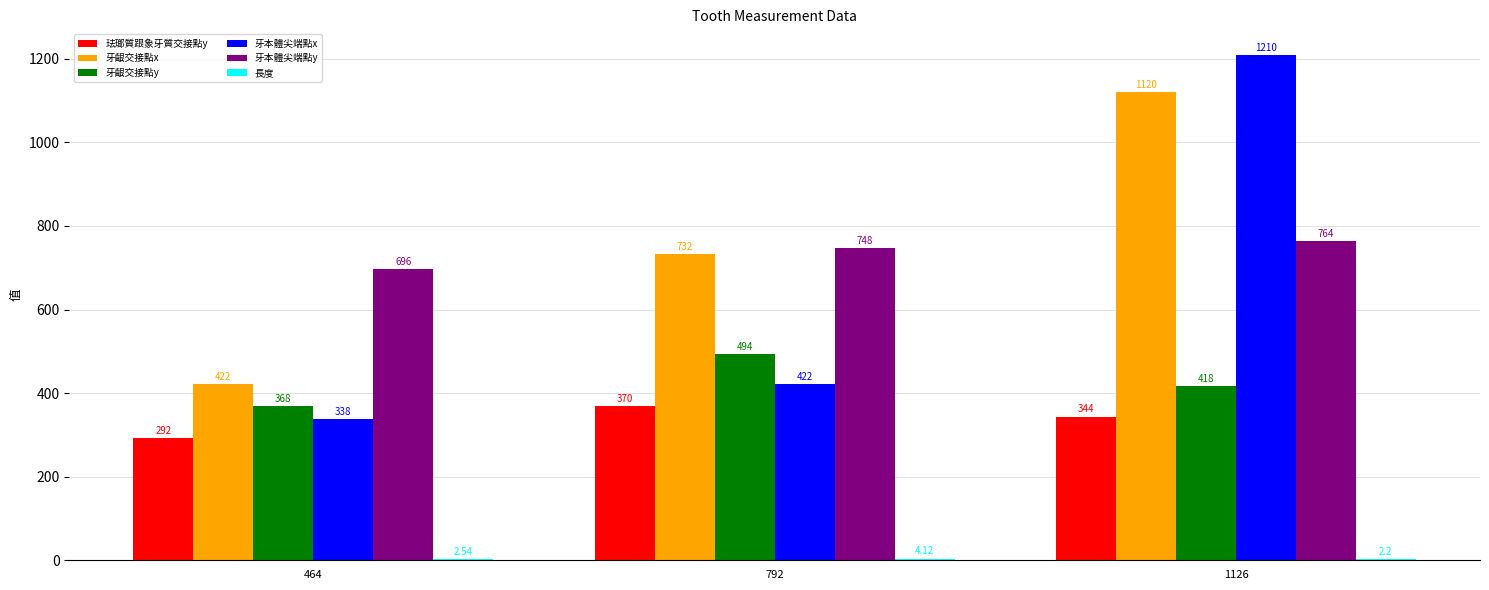

What is the total value across all series at 1126?

3858.2